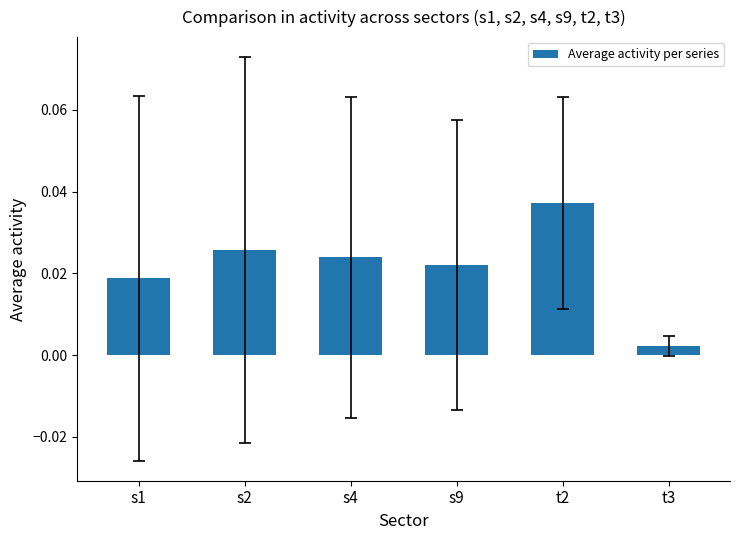

Between s9 and s1, which is larger?

s9